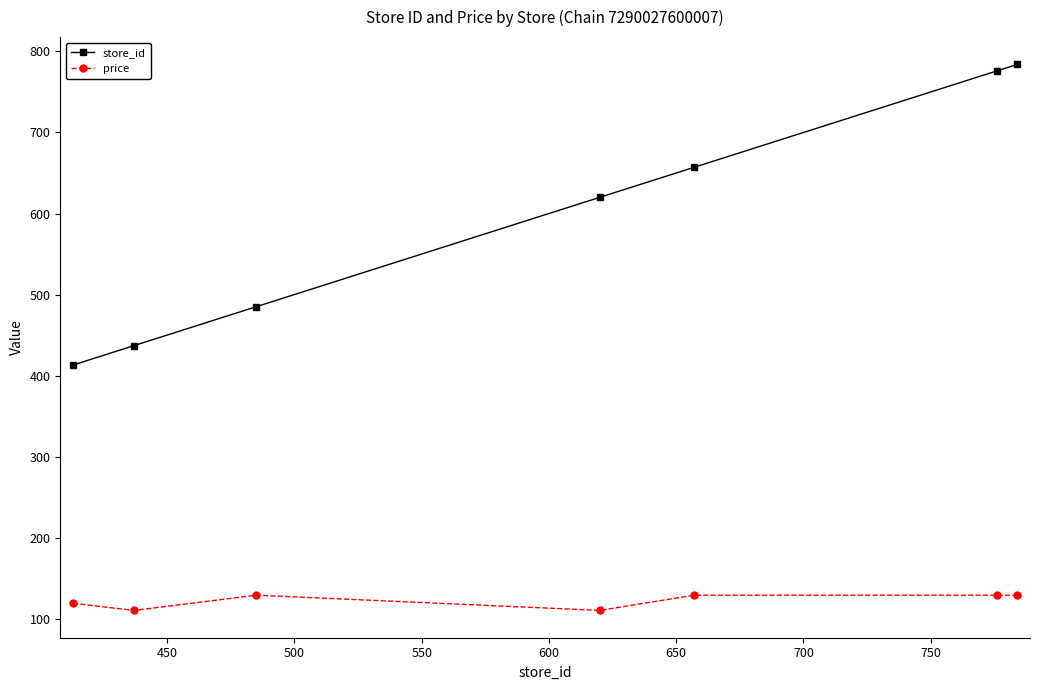

Rank the series by their maximum value, from lowest to highest.

price, store_id